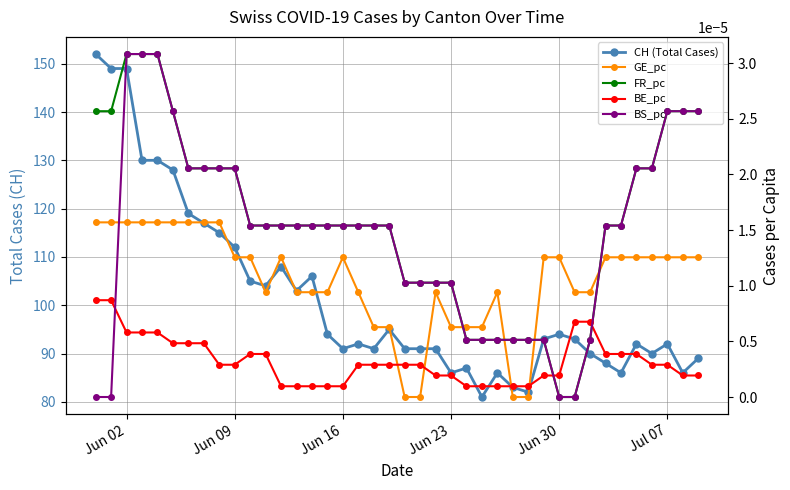

How many positive values does the BS_pc series have?

36